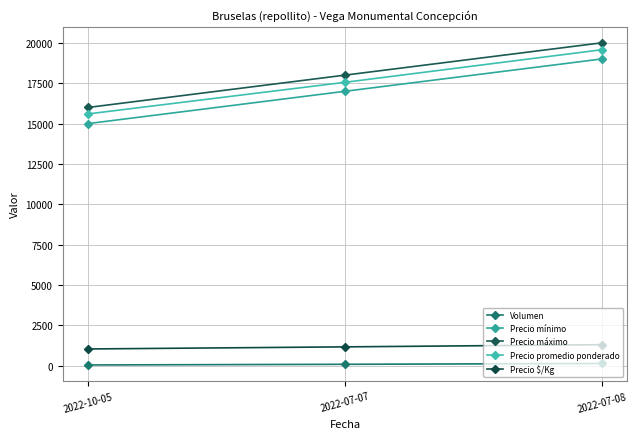

Where is Precio máximo nearest to the value 18000?

2022-07-07